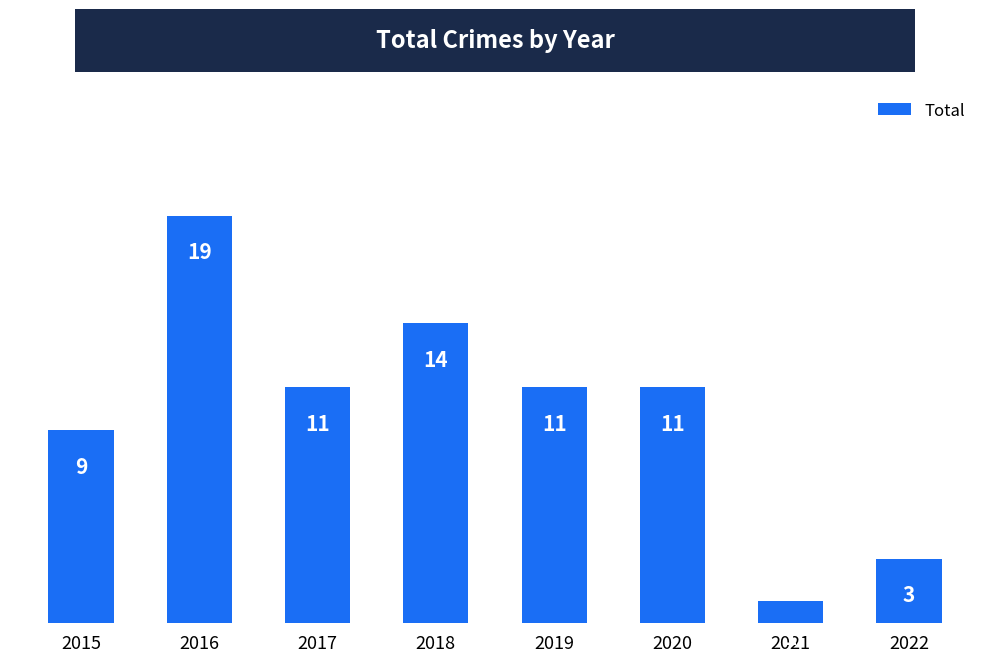

What is the sum of all values?

79